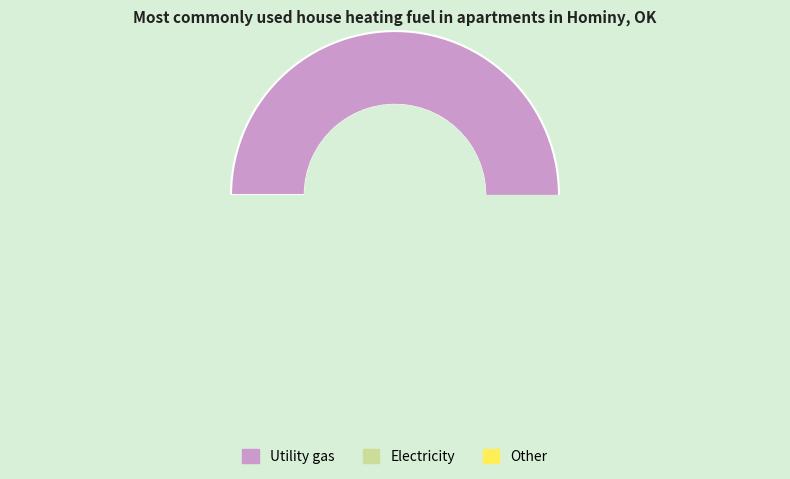

Is 220 the majority of the pie?

No